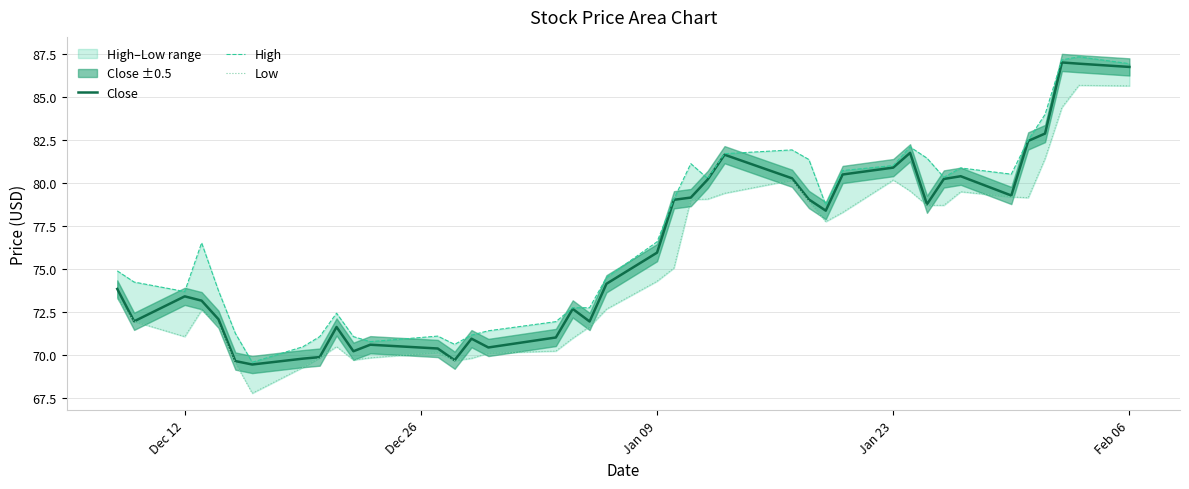

Where does the Close series first go above 75?

Jan 09